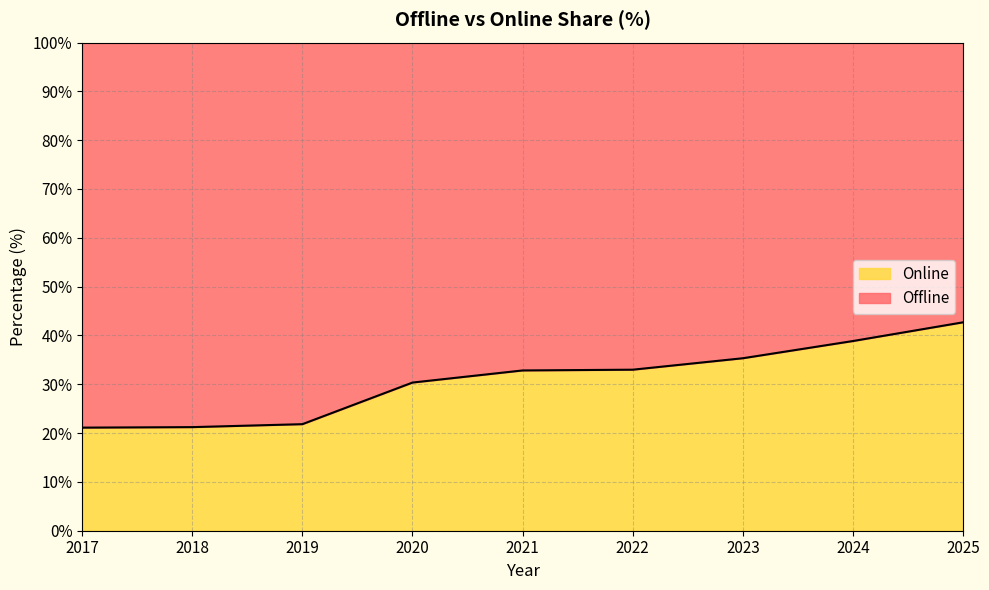

What is the change in value from 2019 to 2020?

+8.5